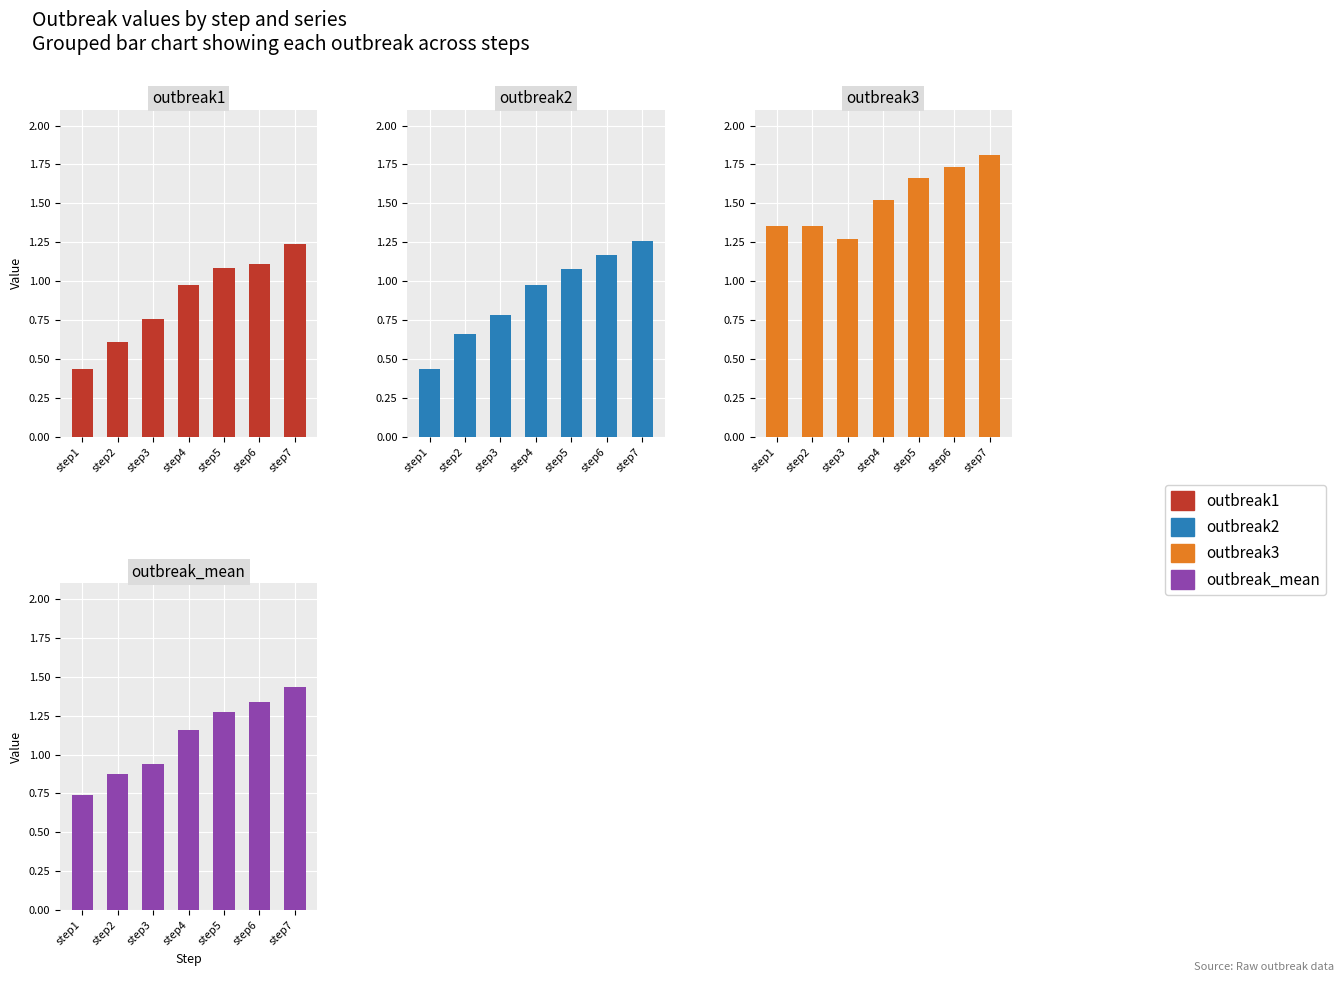

Rank the series at step1 from lowest to highest value.

outbreak1, outbreak2, outbreak_mean, outbreak3